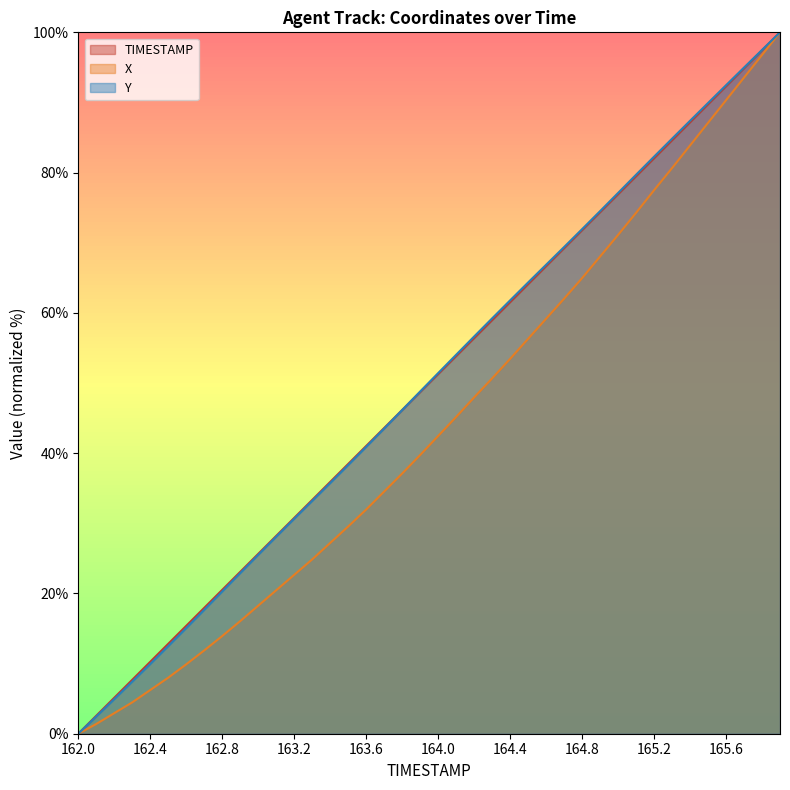

True or false: TIMESTAMP and Y cross at least once.

True